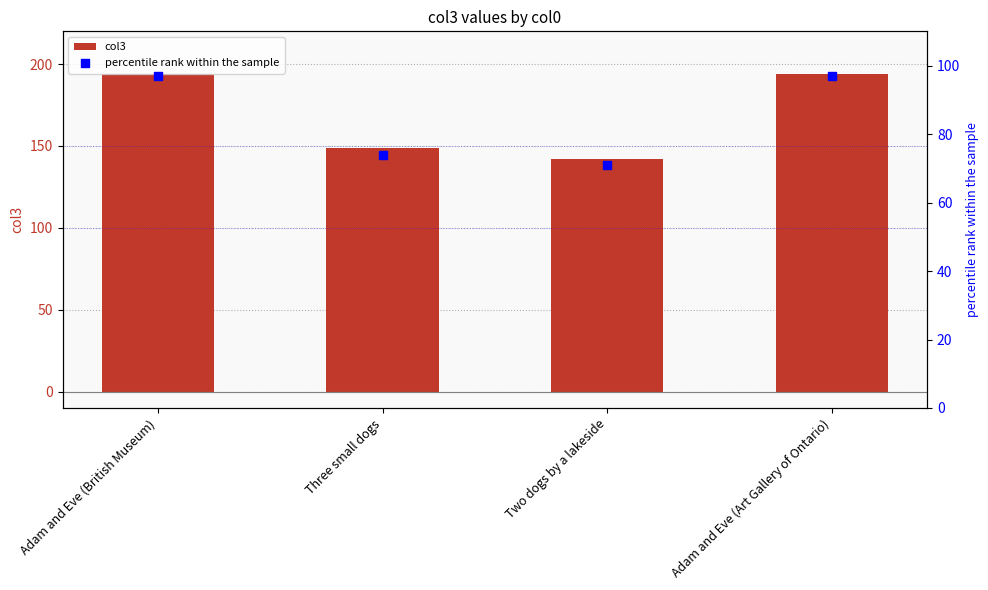

What are all the series names shown in the legend?

col3, percentile rank within the sample